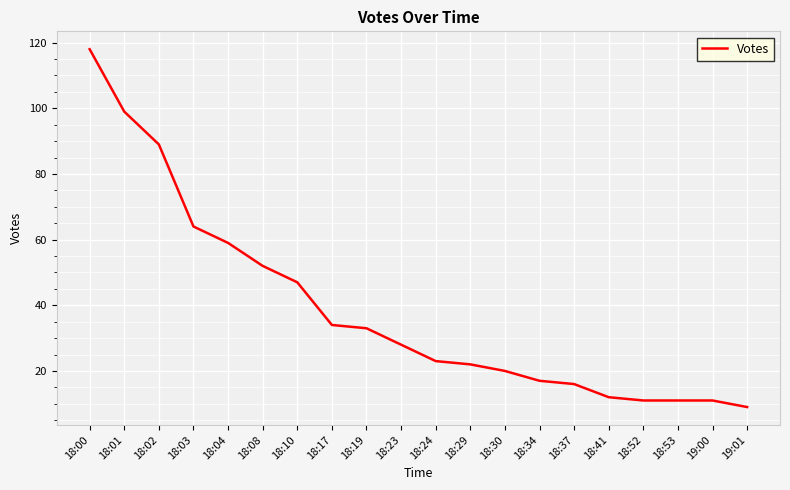

Count the number of categories in the chart.

20